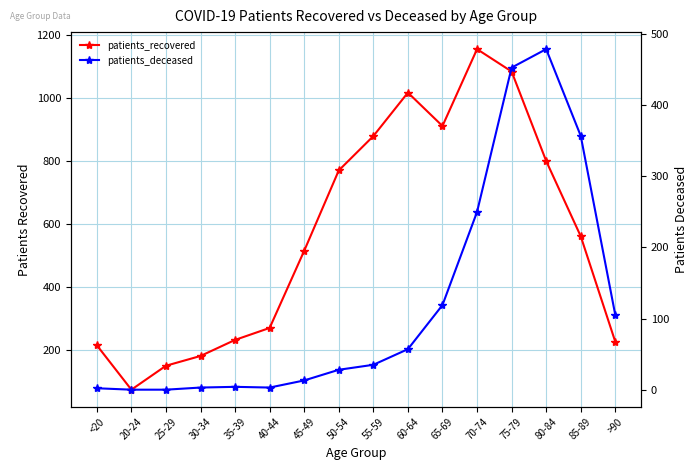

True or false: patients_recovered and patients_deceased cross at least once.

False